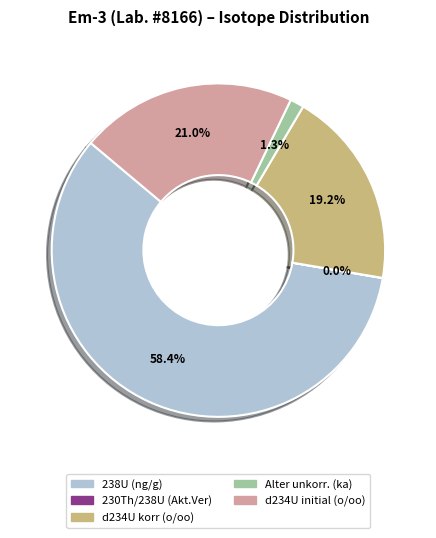

To the nearest percent, what portion does 238U (ng/g) represent?

58%